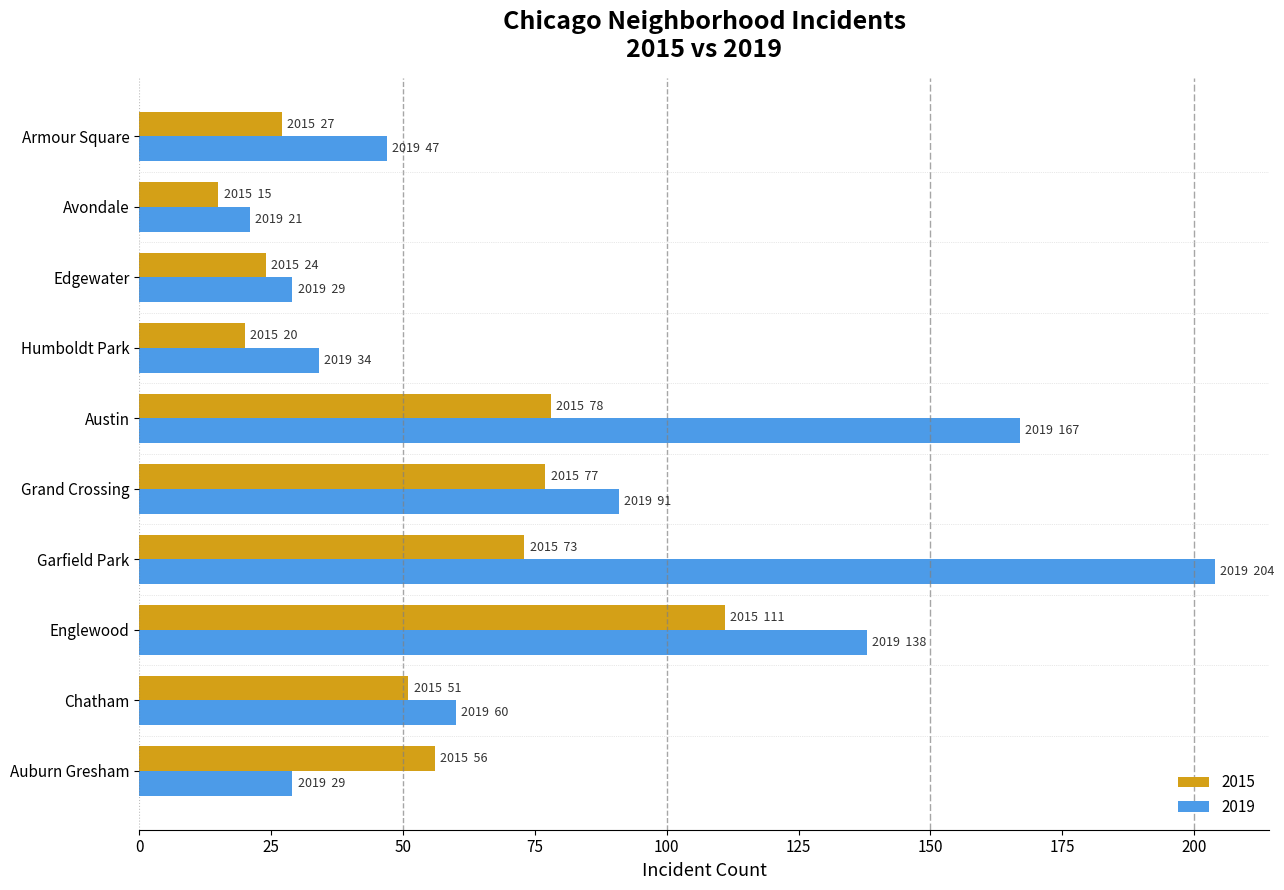

What is the sum of the 2015 values at Edgewater and Grand Crossing?

101